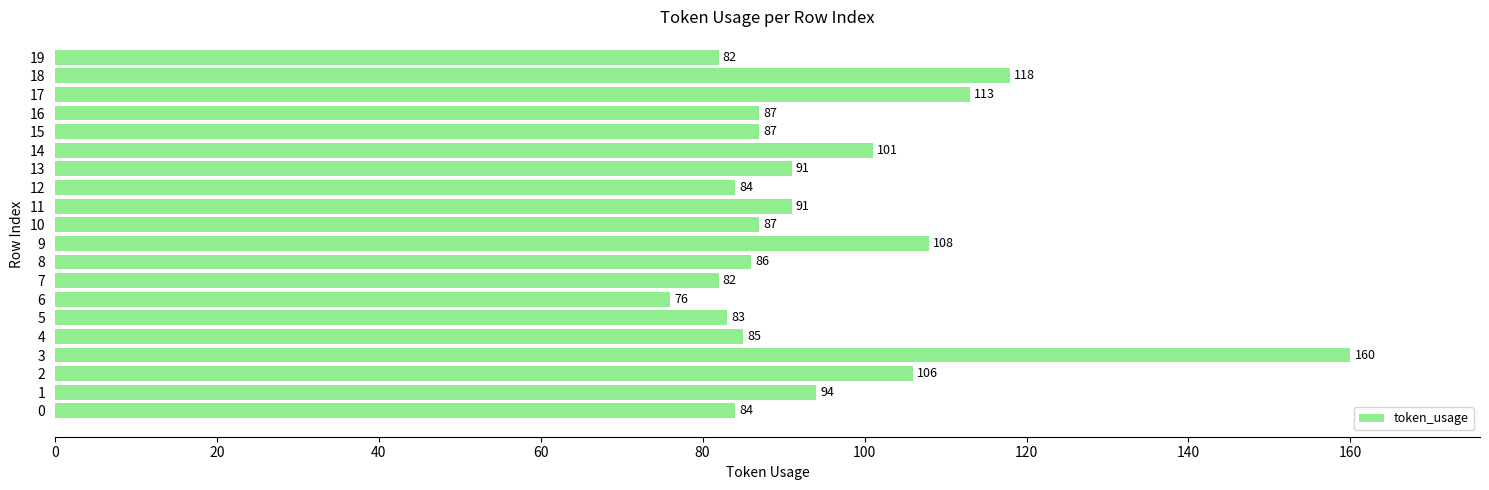

Read the value at 18, to the nearest 5.

120